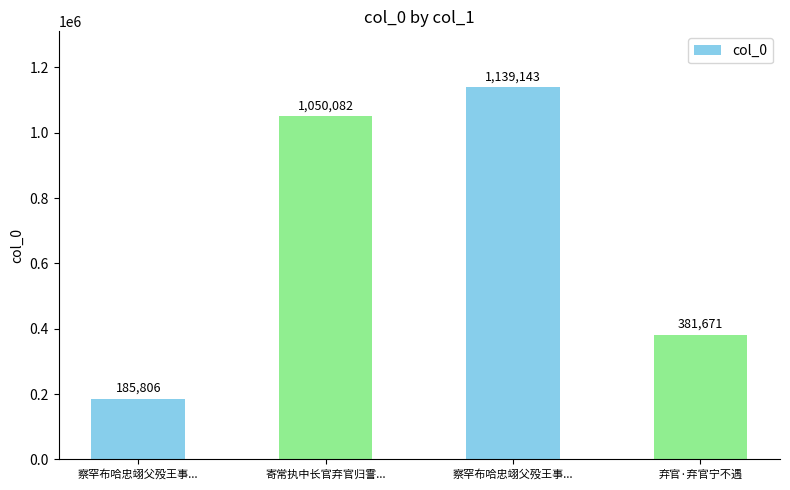

Approximately how many times larger is the value at 弃官·弃官宁不遇 compared to 察罕布哈忠翊父殁王事...?

0.3